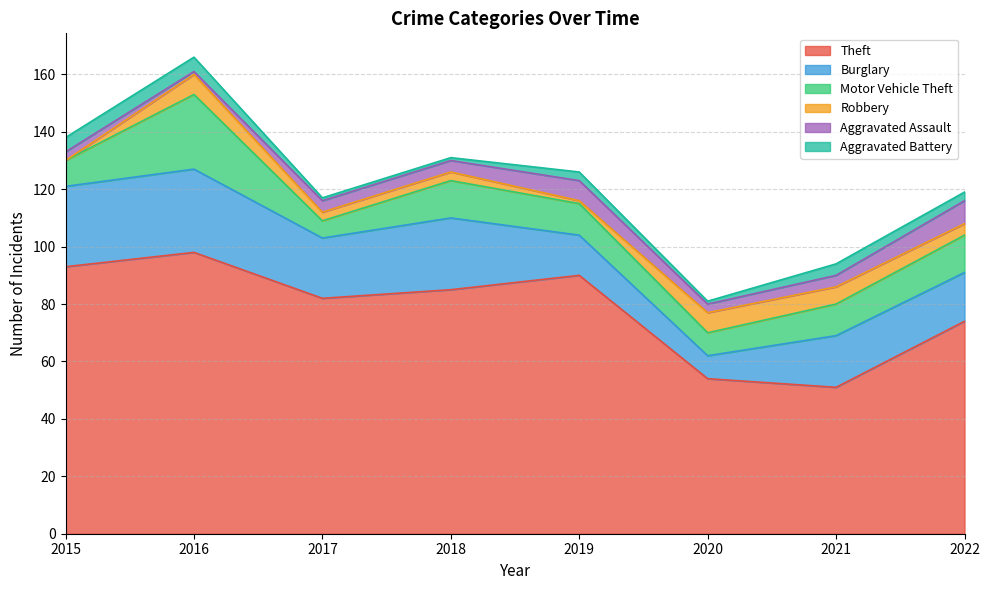

What is the spread (max minus min) of values at 2022?

71